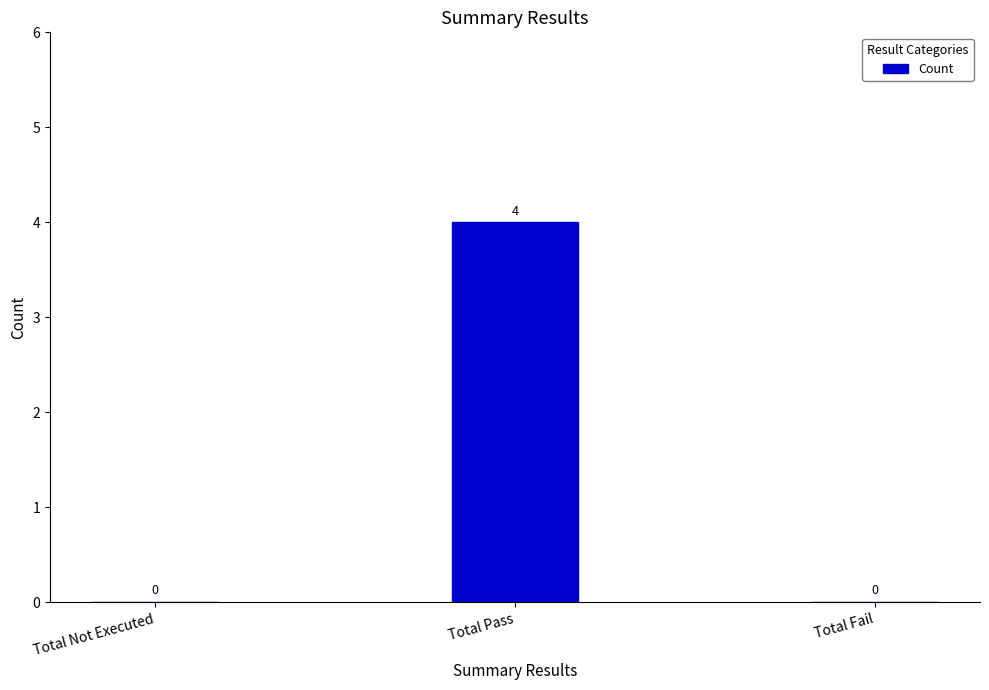

What is the change in value from Total Pass to Total Fail?

-4